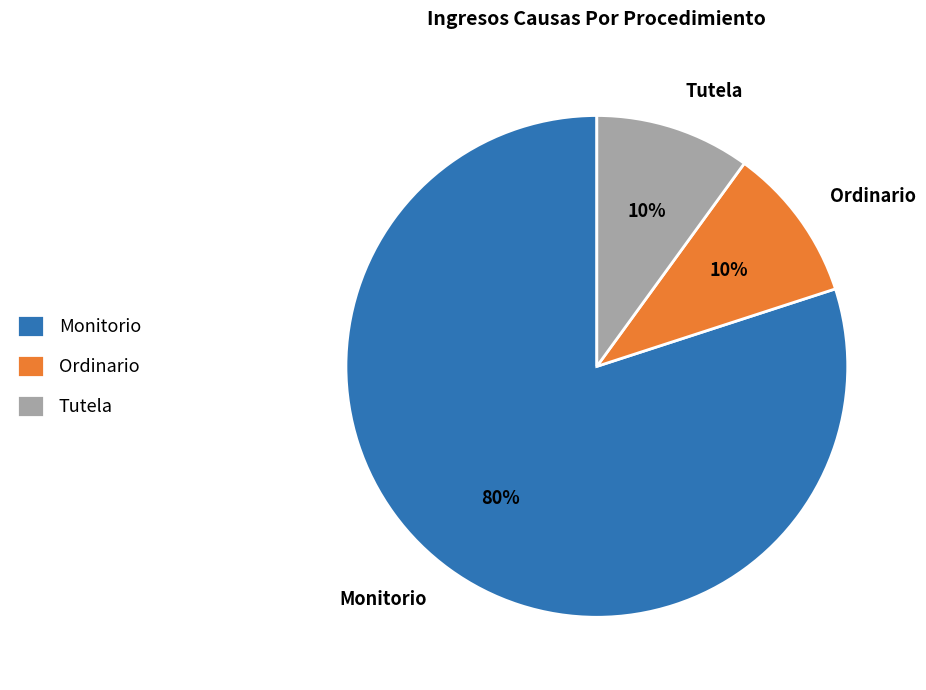

Combined, do Ordinario and Tutela account for over 50%?

No